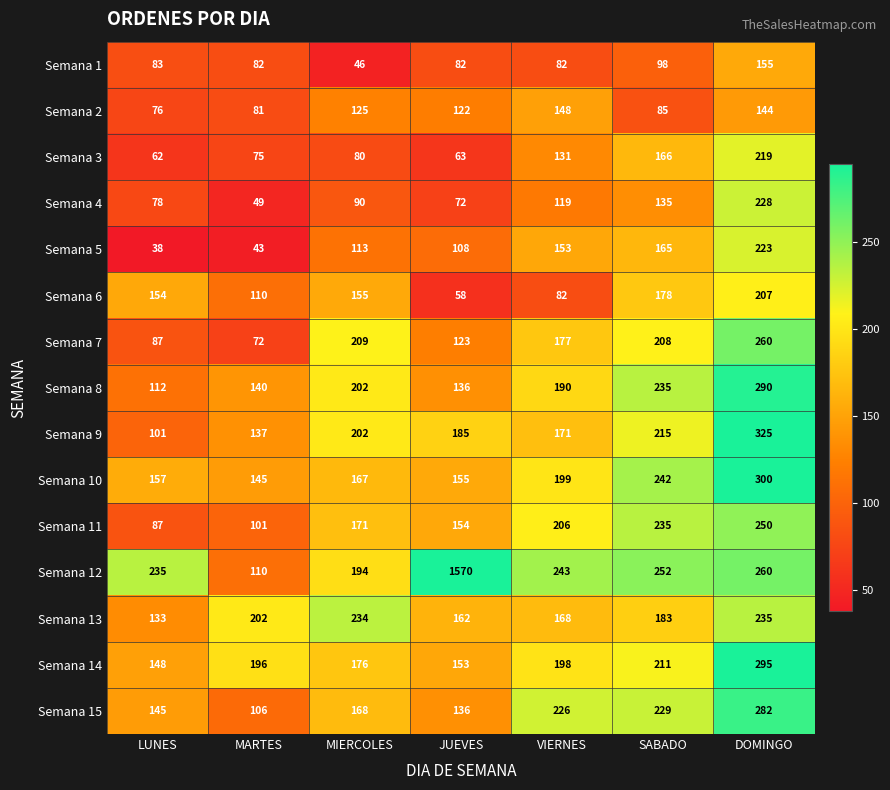

List the series in order of their peak value, highest first.

Semana 12, Semana 9, Semana 10, Semana 14, Semana 8, Semana 15, Semana 7, Semana 11, Semana 13, Semana 4, Semana 5, Semana 3, Semana 6, Semana 1, Semana 2